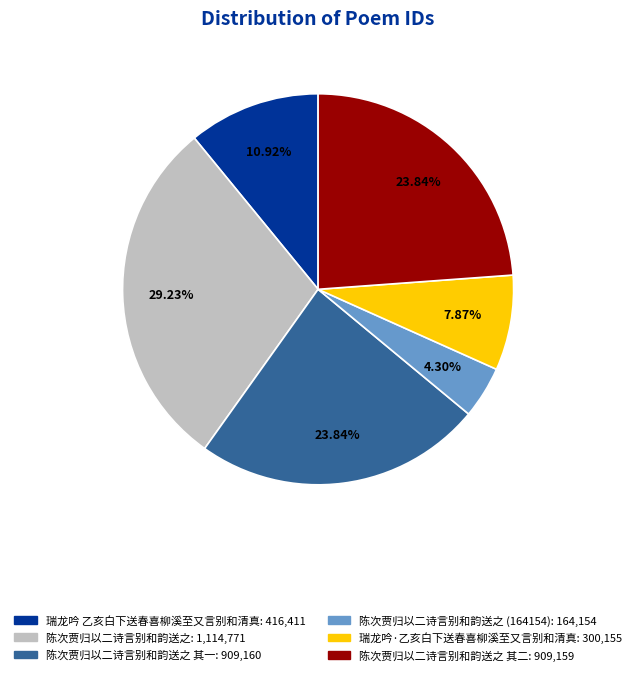

Does any single category account for the majority?

No